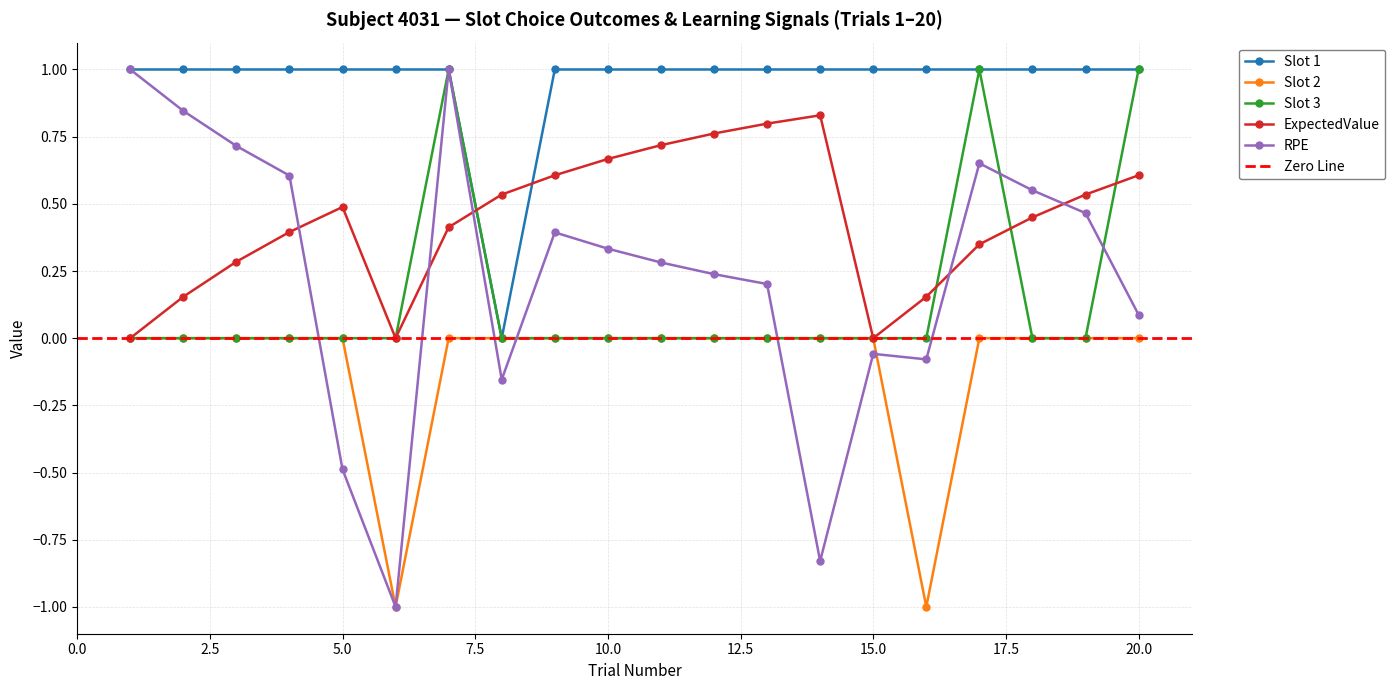

Reading left to right, what are all the values shown in this chart?

Slot 1: 1=1.0	2=1.0	3=1.0	4=1.0	5=1.0	6=1.0	7=1.0	8=0.0	9=1.0	10=1.0	11=1.0	12=1.0	13=1.0	14=1.0	15=1.0	16=1.0	17=1.0	18=1.0	19=1.0	20=1.0
Slot 2: 1=0.0	2=0.0	3=0.0	4=0.0	5=0.0	6=-1.0	7=0.0	8=0.0	9=0.0	10=0.0	11=0.0	12=0.0	13=0.0	14=0.0	15=0.0	16=-1.0	17=0.0	18=0.0	19=0.0	20=0.0
Slot 3: 1=0.0	2=0.0	3=0.0	4=0.0	5=0.0	6=0.0	7=1.0	8=0.0	9=0.0	10=0.0	11=0.0	12=0.0	13=0.0	14=0.0	15=0.0	16=0.0	17=1.0	18=0.0	19=0.0	20=1.0
ExpectedValue: 1=0.0	2=0.2	3=0.3	4=0.4	5=0.5	6=0.0	7=0.4	8=0.5	9=0.6	10=0.7	11=0.7	12=0.8	13=0.8	14=0.8	15=0.0	16=0.2	17=0.3	18=0.4	19=0.5	20=0.6
RPE: 1=1.0	2=0.8	3=0.7	4=0.6	5=-0.5	6=-1.0	7=1.0	8=-0.2	9=0.4	10=0.3	11=0.3	12=0.2	13=0.2	14=-0.8	15=-0.1	16=-0.1	17=0.7	18=0.6	19=0.5	20=0.1